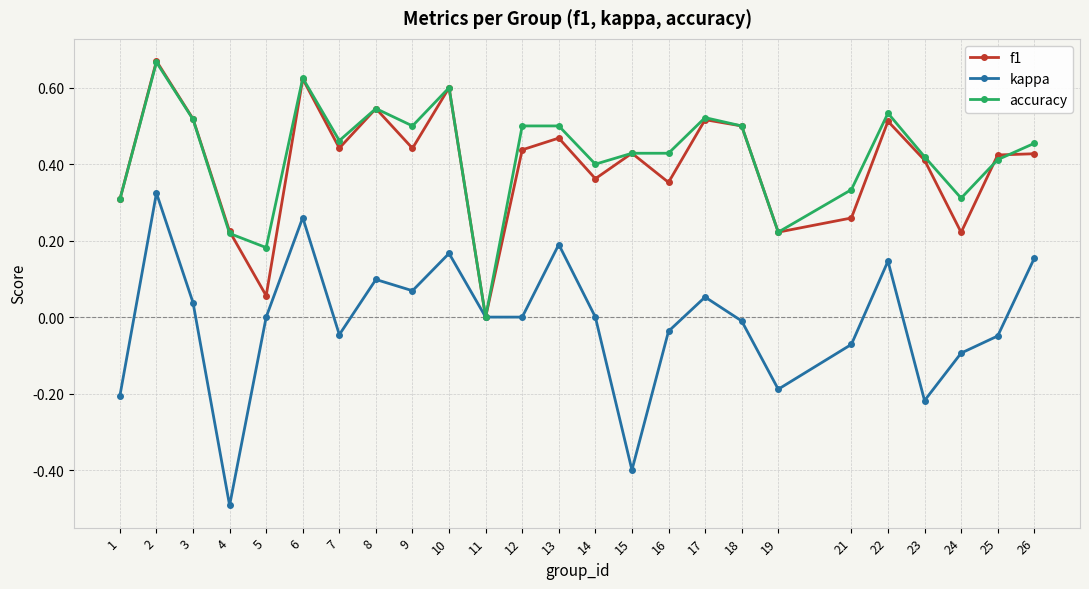

Where is the first local maximum for kappa?

2